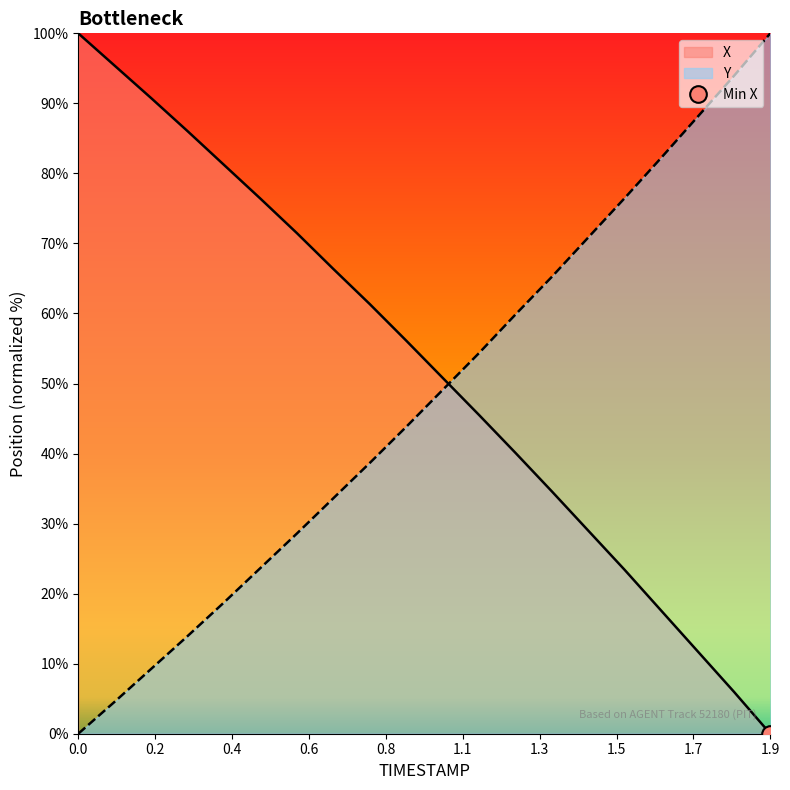

At how many categories does at least one series exceed 20?

20